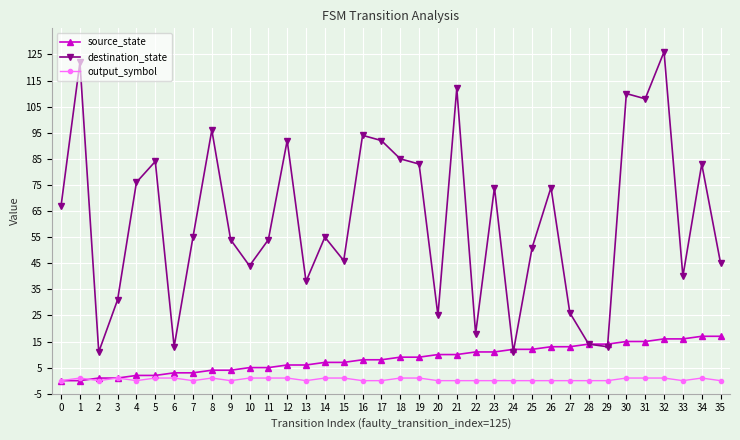

How many lines are shown in the chart?

3